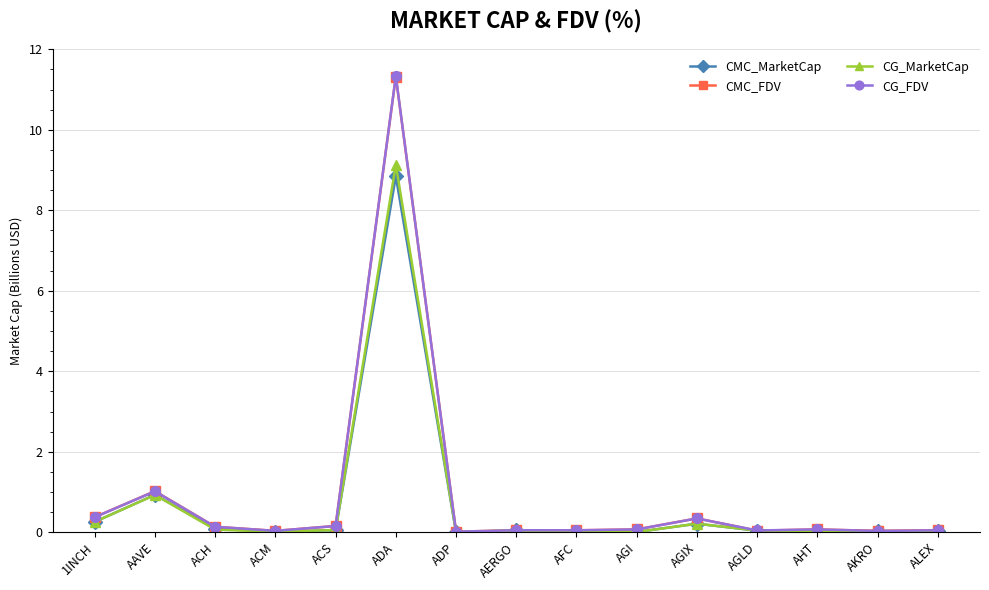

How many categories are shown in the chart?

15